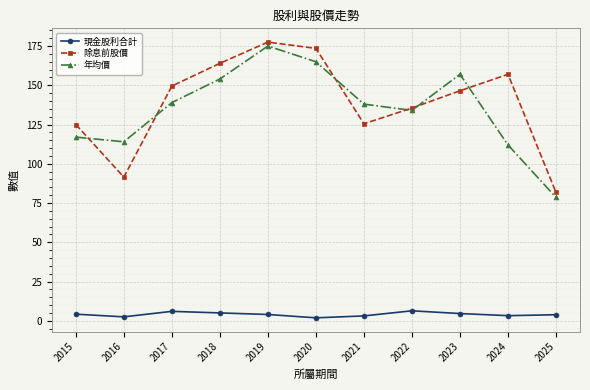

At which label does 年均價 first exceed 138?

2017